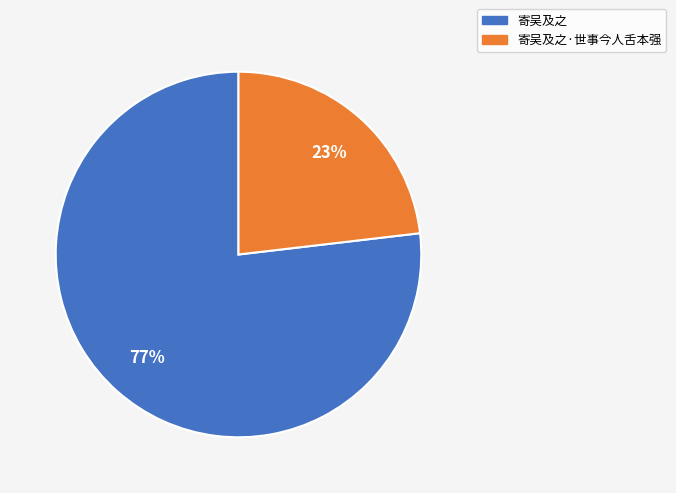

Which category has the smallest portion of the pie?

寄吴及之·世事今人舌本强